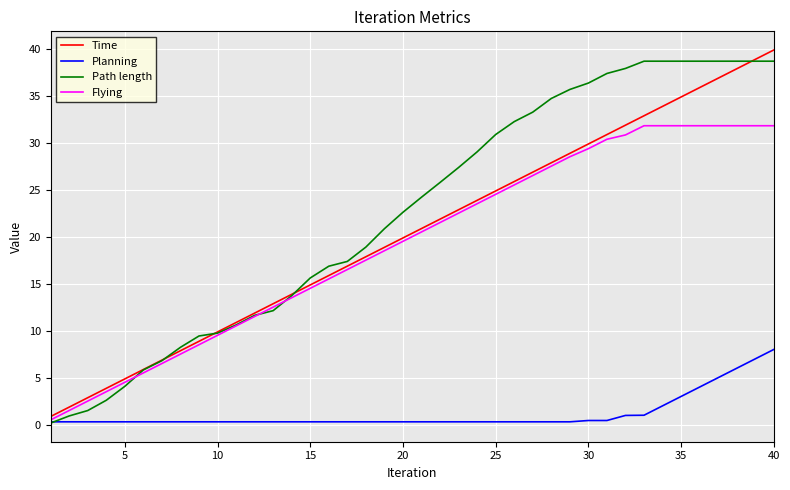

Which series has the largest total across all categories?

Path length